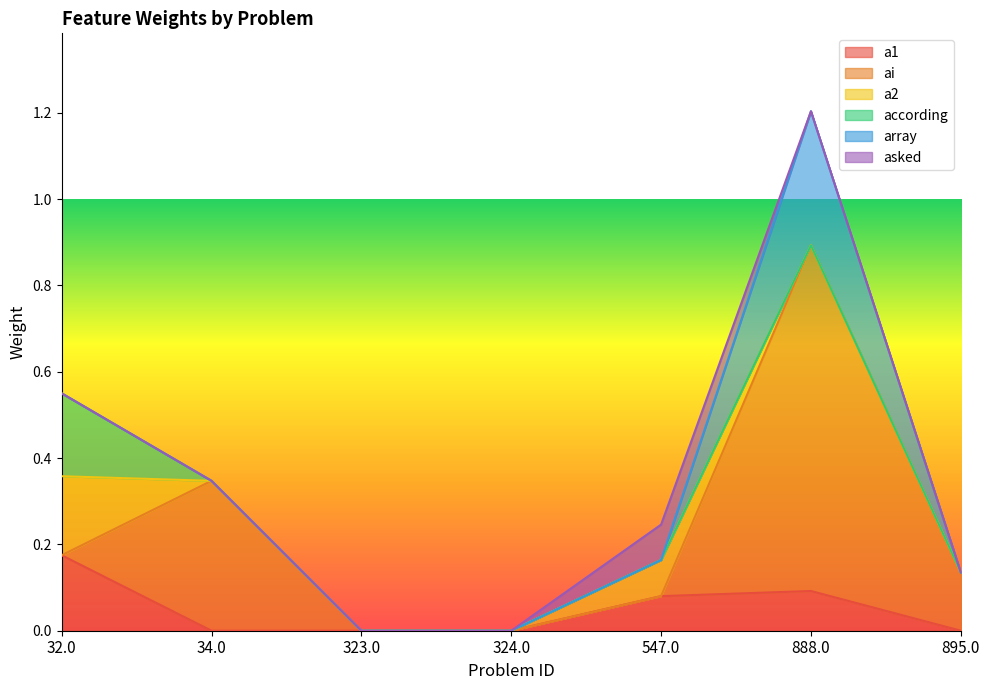

What are all the series names shown in the legend?

a1, ai, a2, according, array, asked